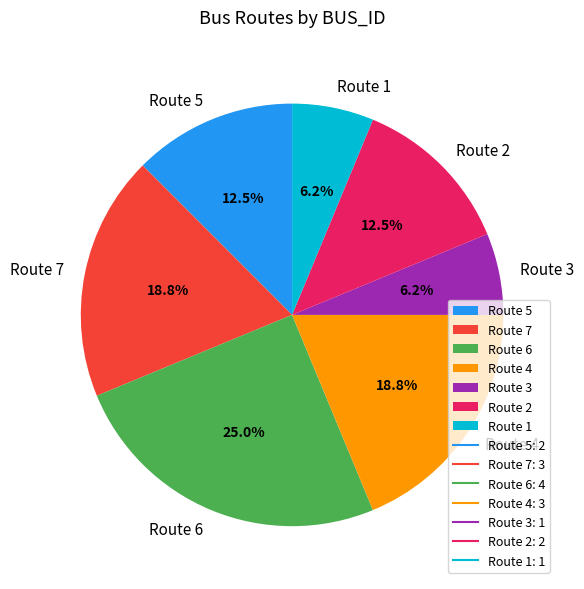

Does Route 3 account for over 50% of the chart?

No